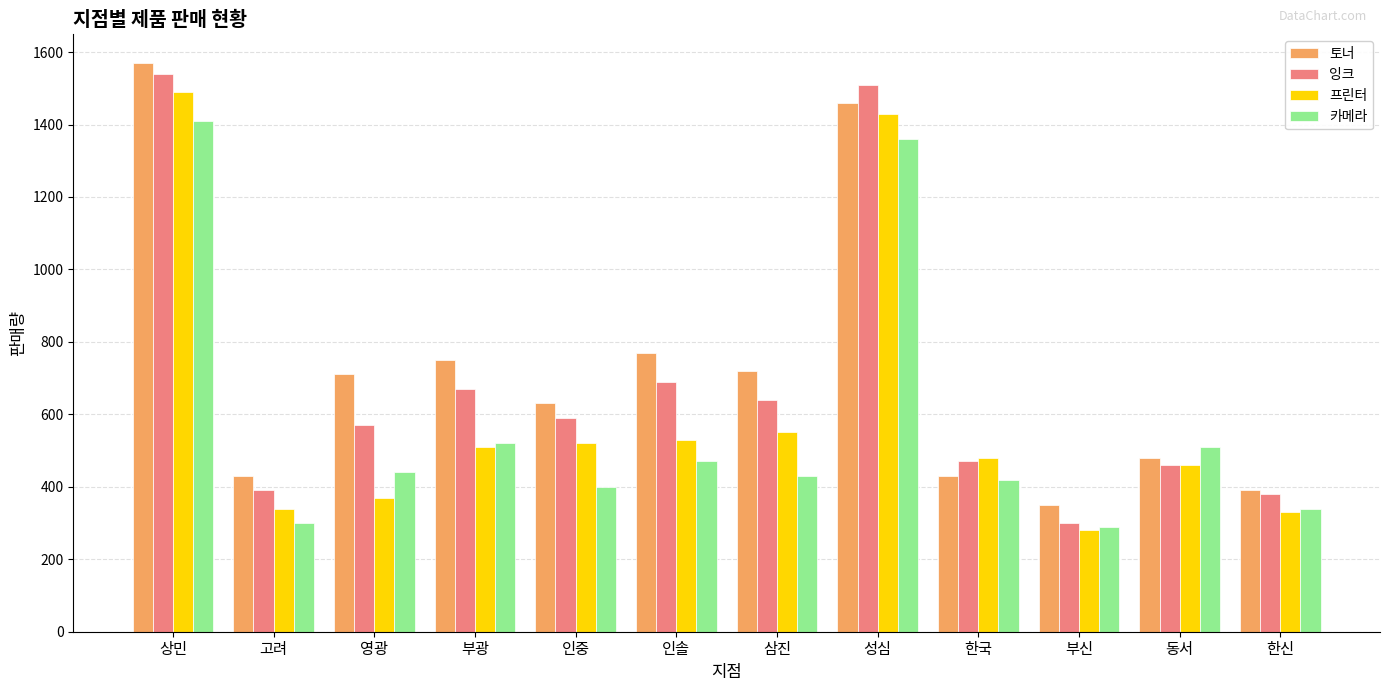

Where does the 잉크 series first go above 590?

상민